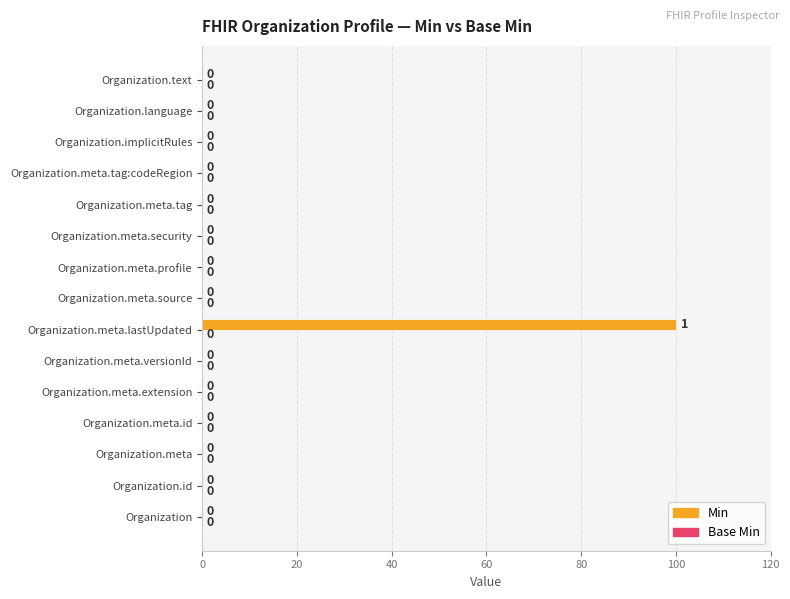

What is the sum of all values?

100